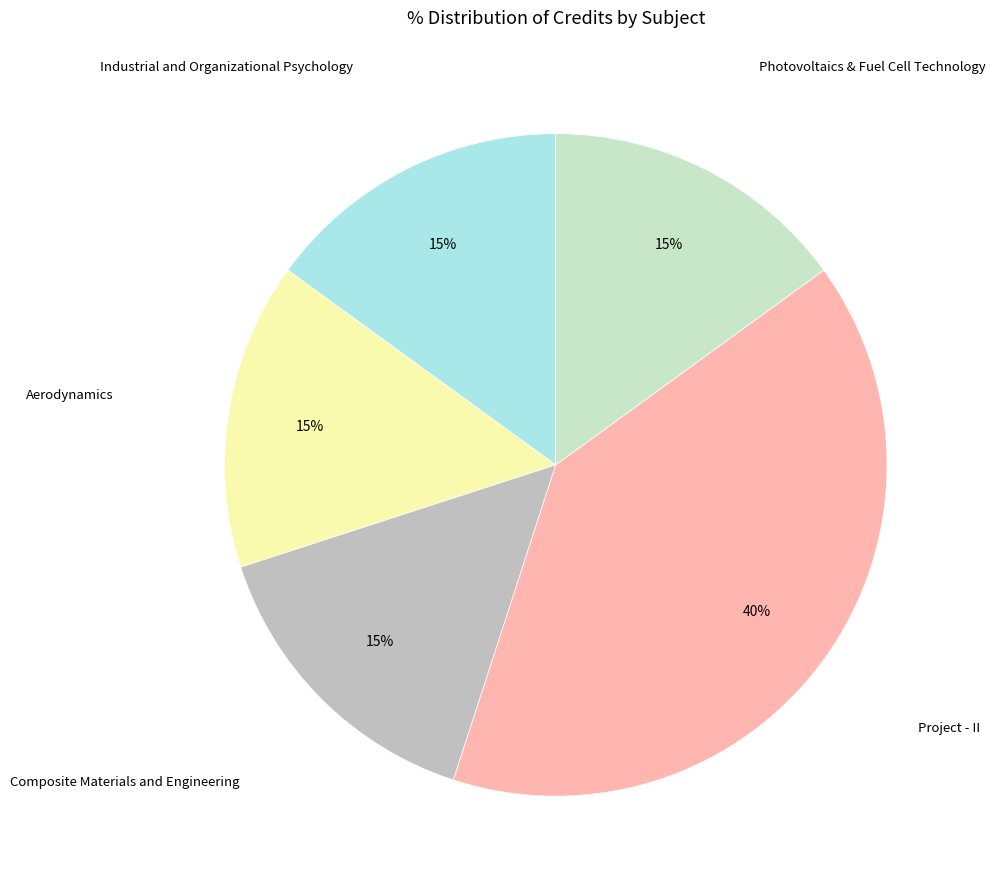

Is Photovoltaics & Fuel Cell Technology the majority of the pie?

No